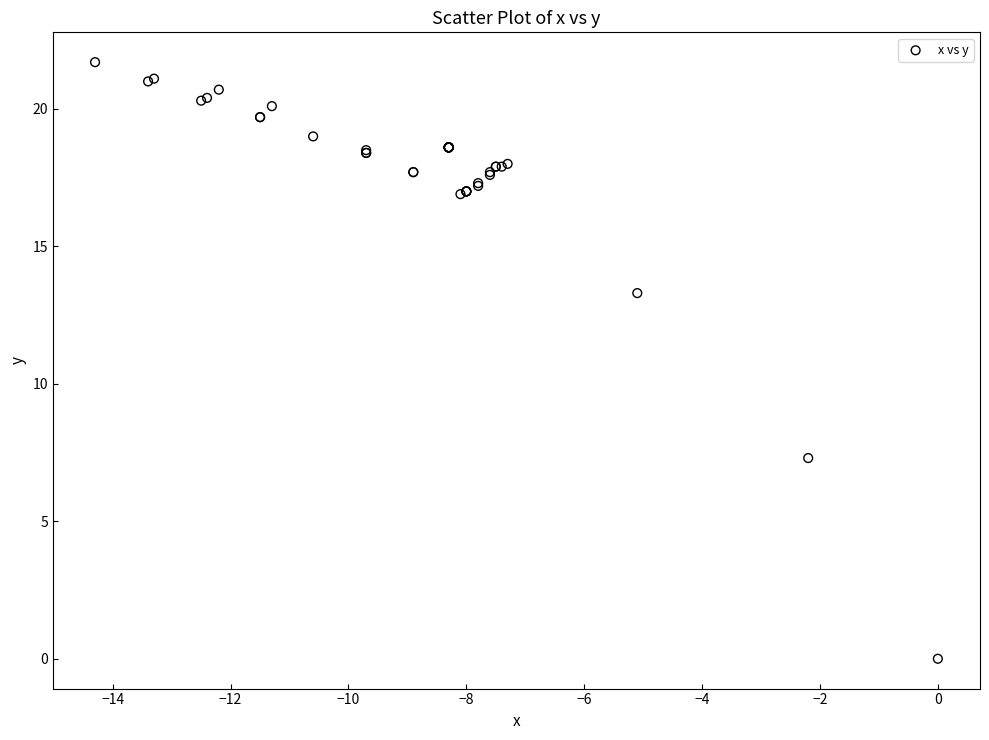

What Y value in the scatter plot is closest to 10?

7.3